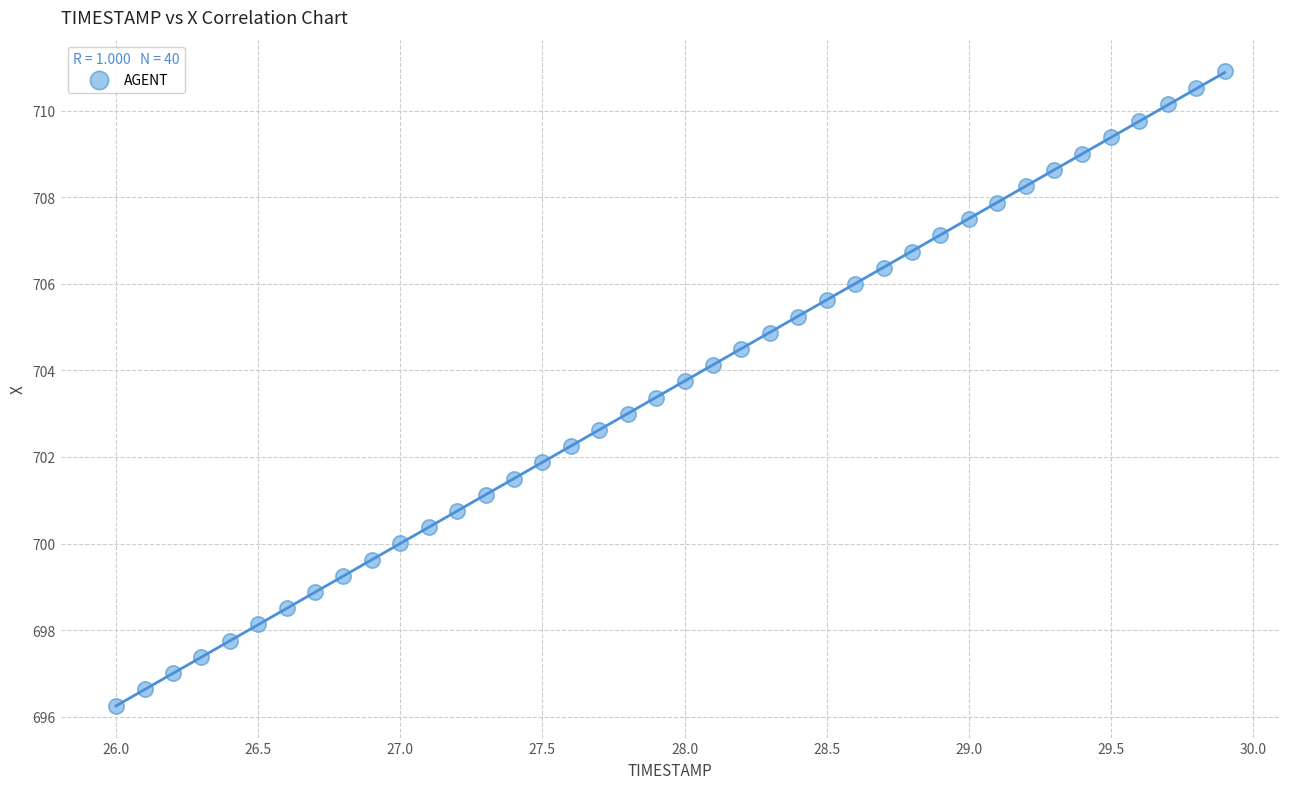

What is the range of Y values (max minus min)?

14.6